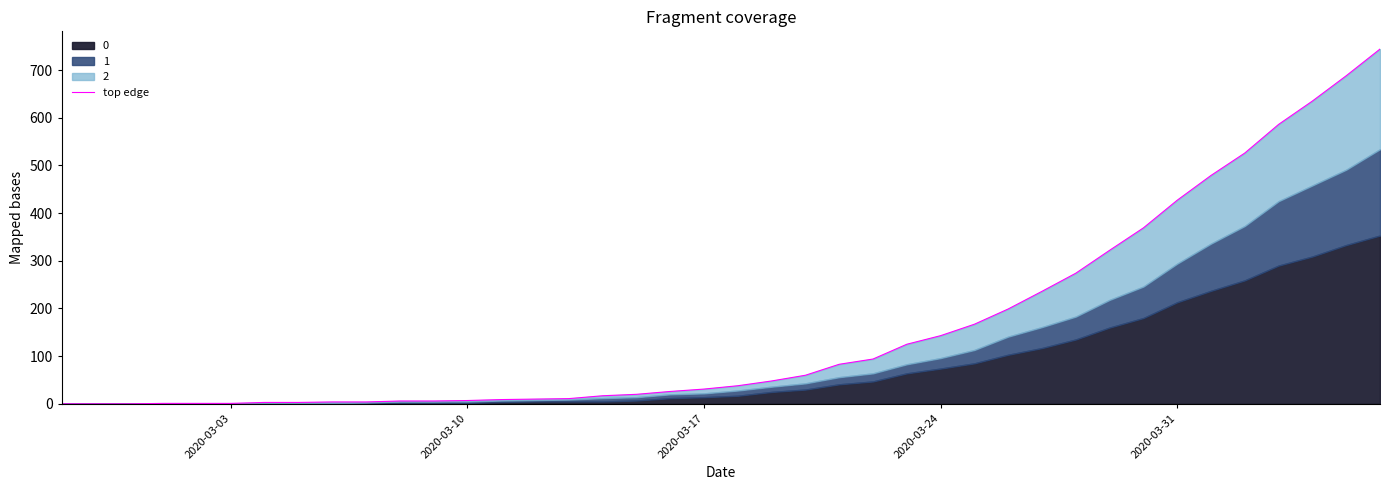

How many positive values are there?

37